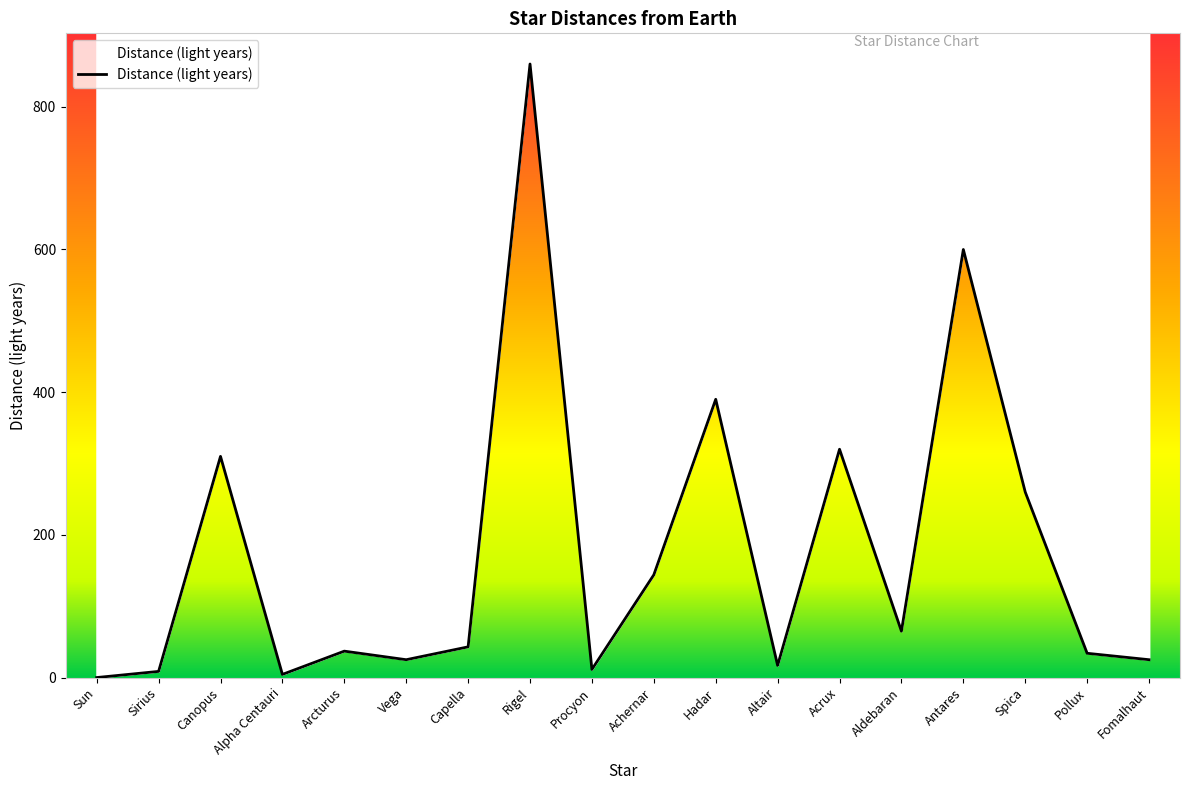

What is the greatest value displayed?

860.0